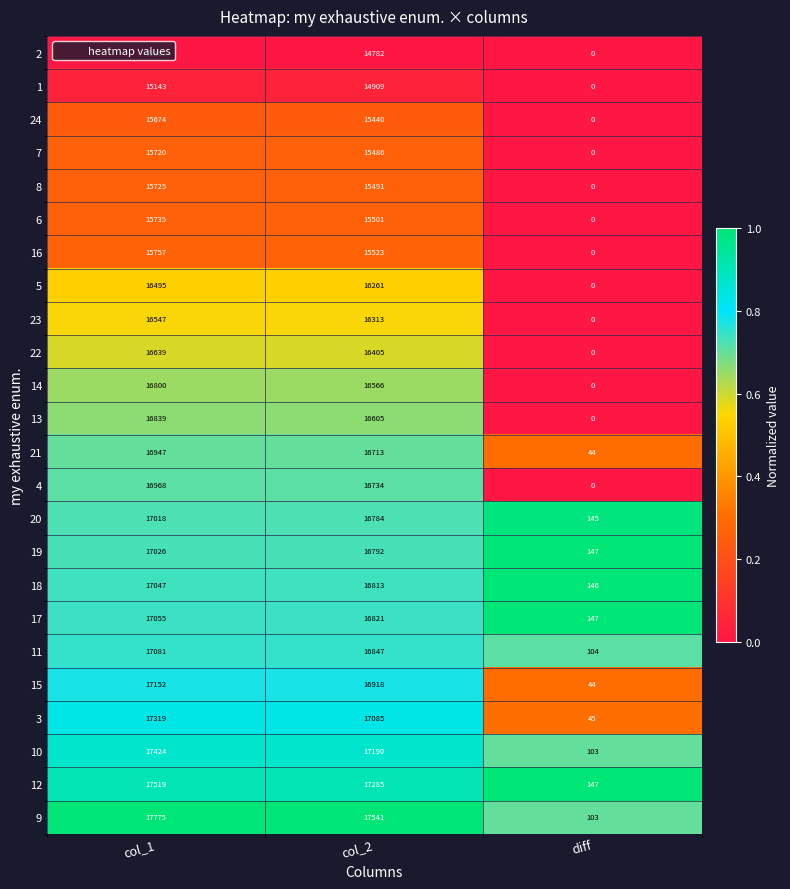

What is the greatest value displayed?

17775